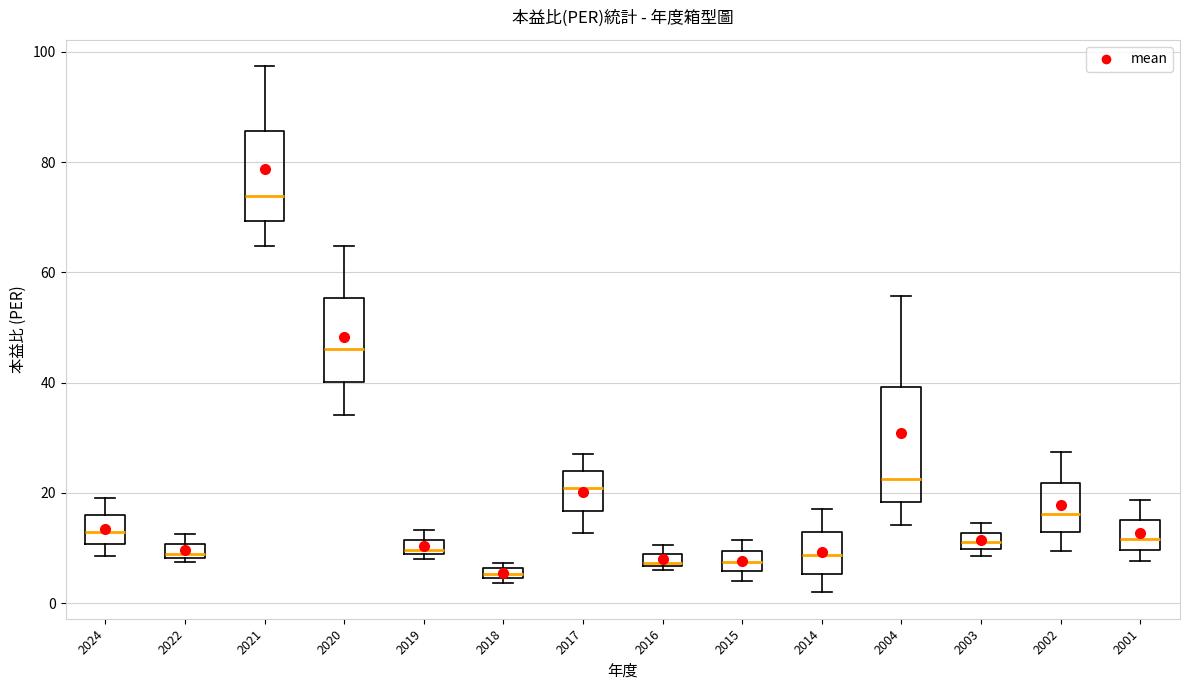

Which box's median line is the highest?

2021